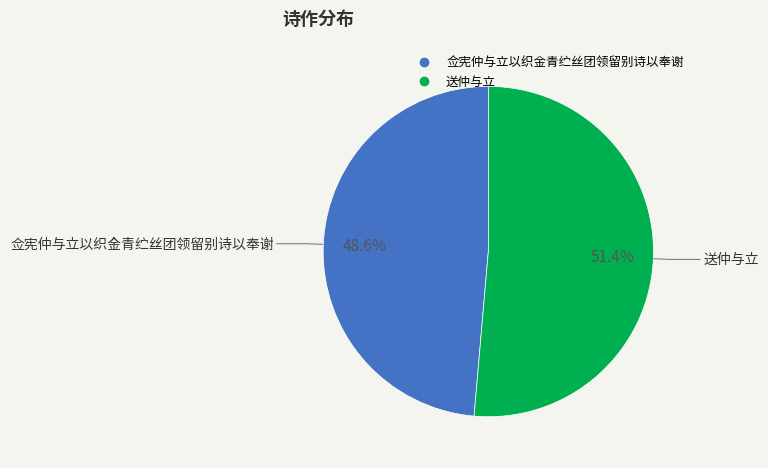

Rank the categories by value from highest to lowest.

送仲与立, 佥宪仲与立以织金青纻丝团领留别诗以奉谢